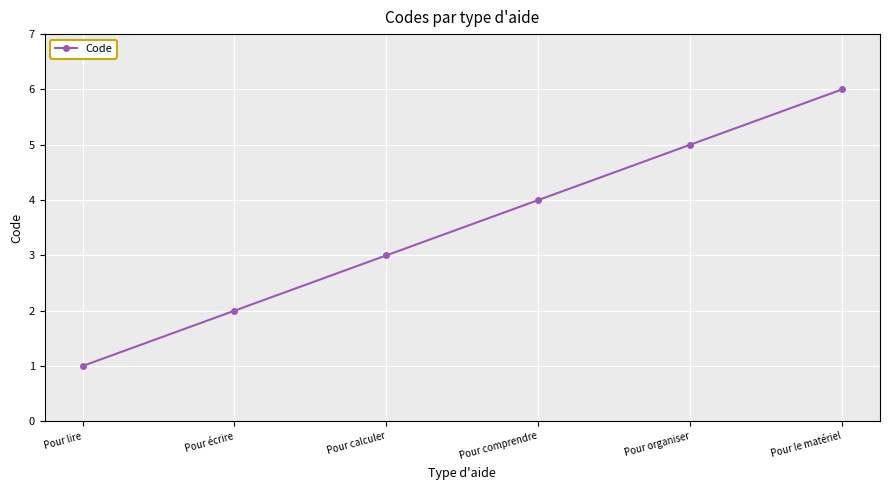

What value does the data have at Pour calculer?

3